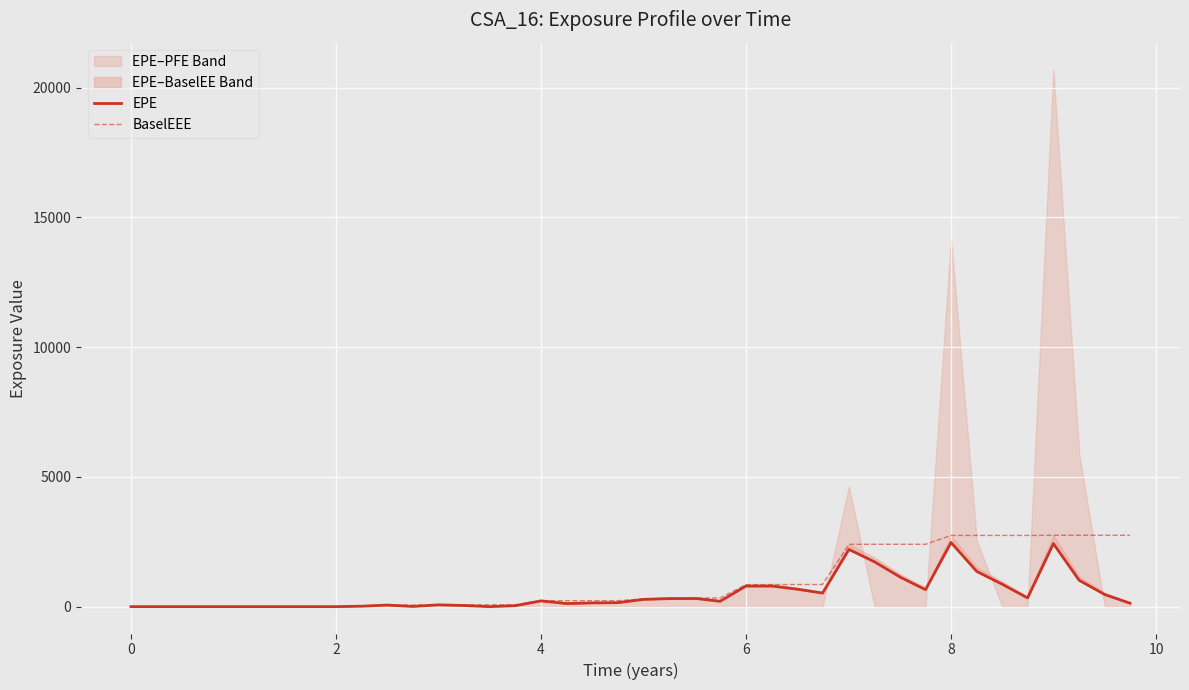

What is the difference between the maximum and minimum values in the EPE series?

2471.8